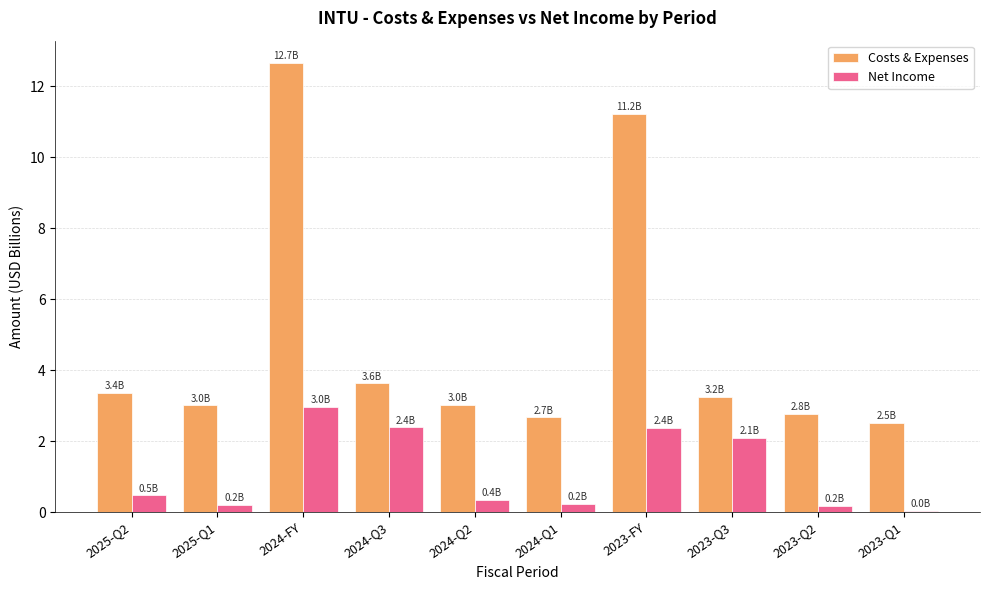

Is the value of Net Income at 2024-Q2 greater than the value of Costs & Expenses at 2024-Q3?

No